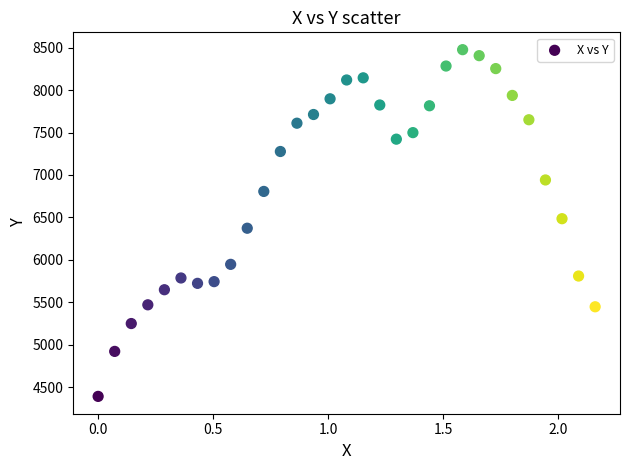

What is the range of X values (max minus min)?

2.2